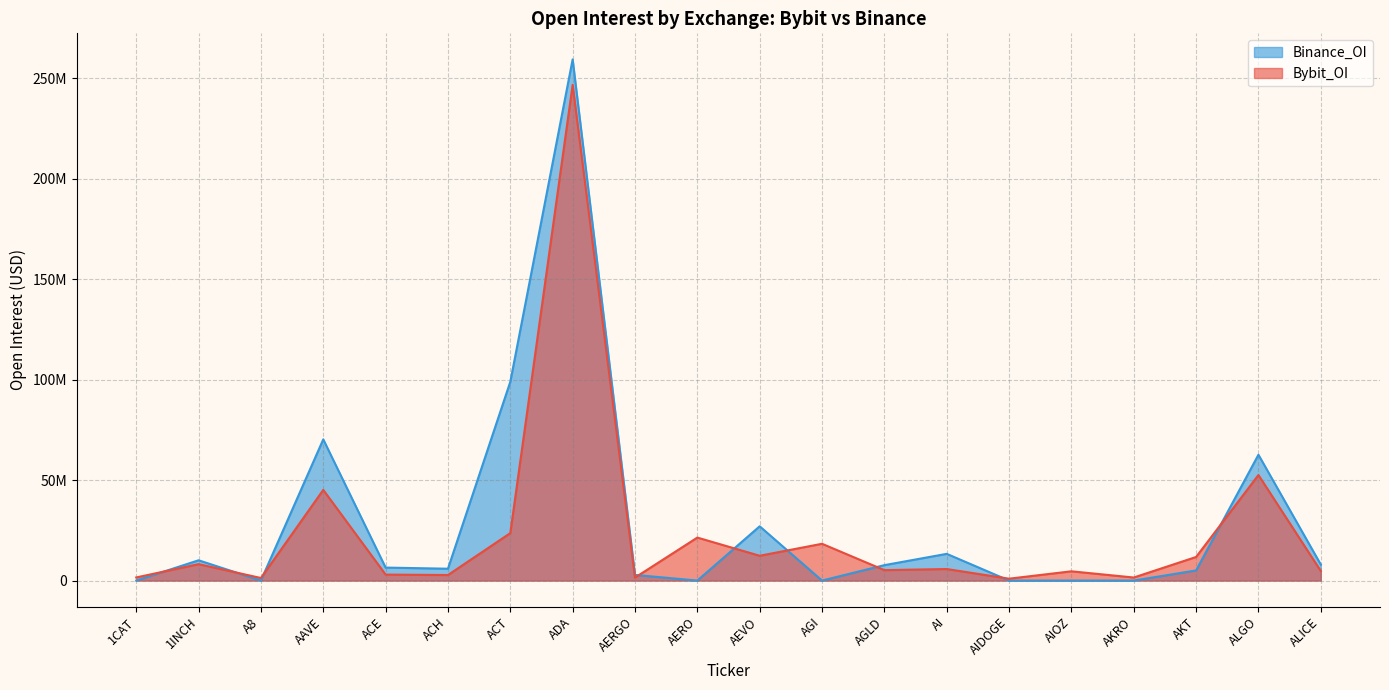

Which series has the widest spread of values?

Binance_OI